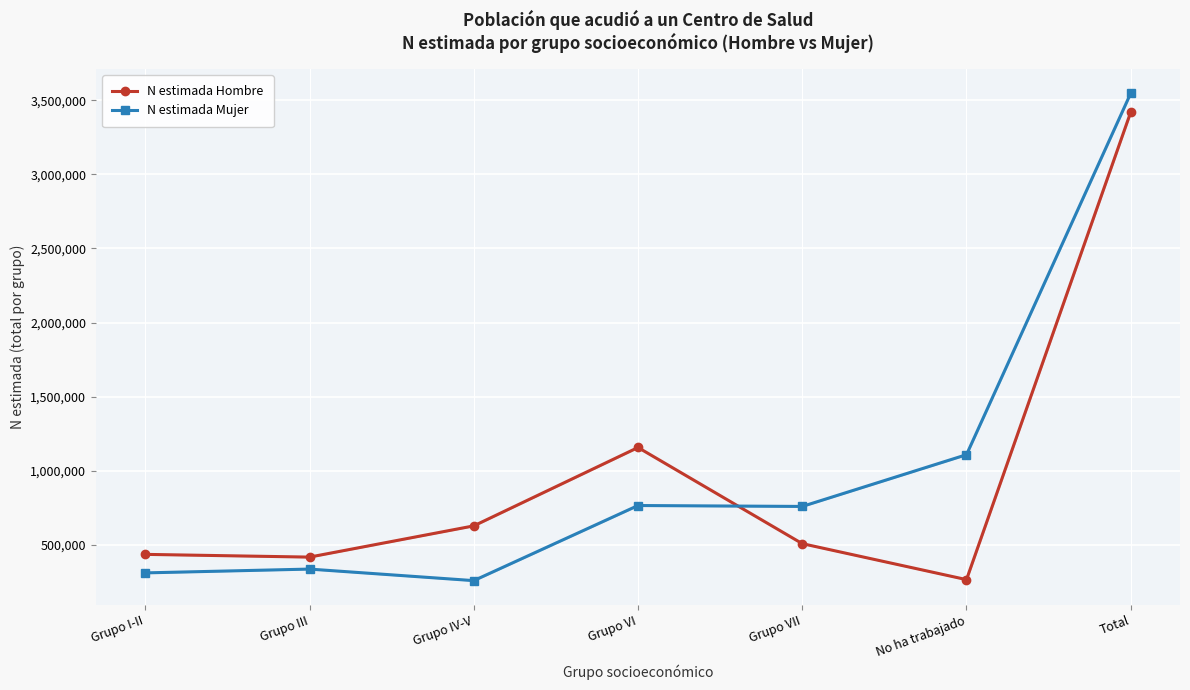

What is the smallest value displayed?

260129